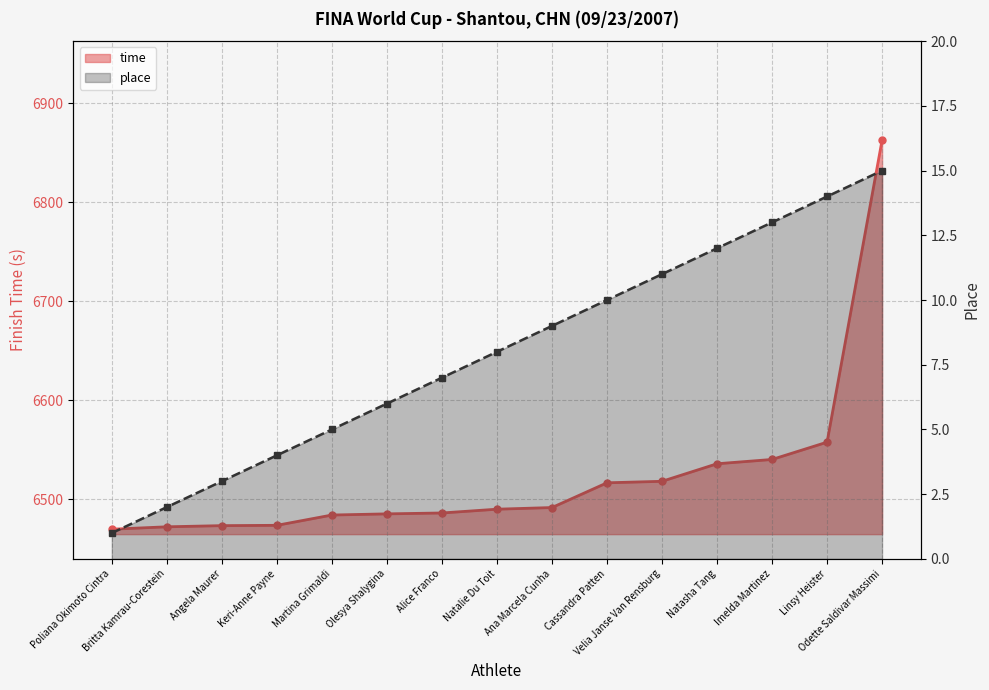

What value does the place (line) series have at Natalie Du Toit?

8.0